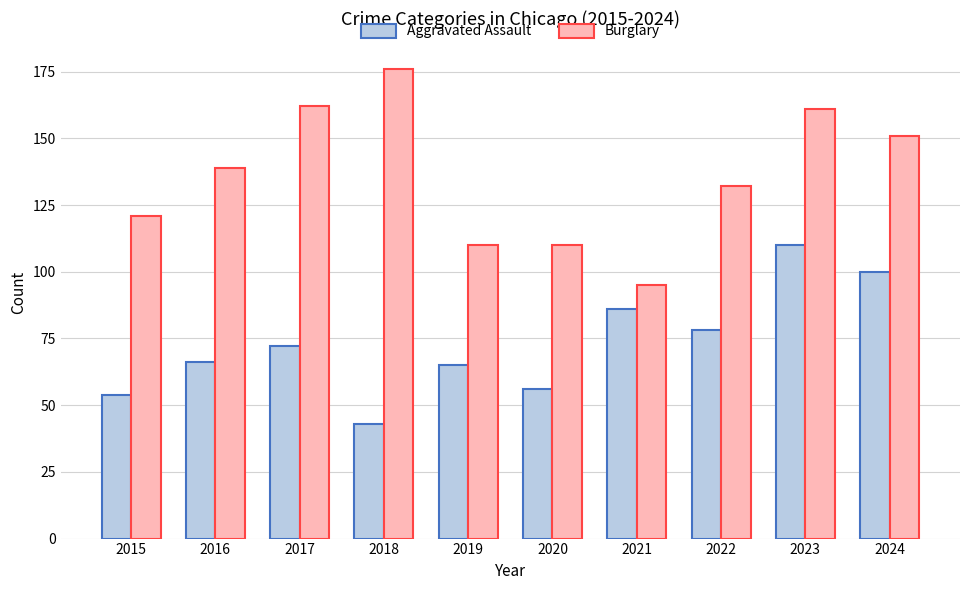

At which category is the sum across all series the highest?

2023